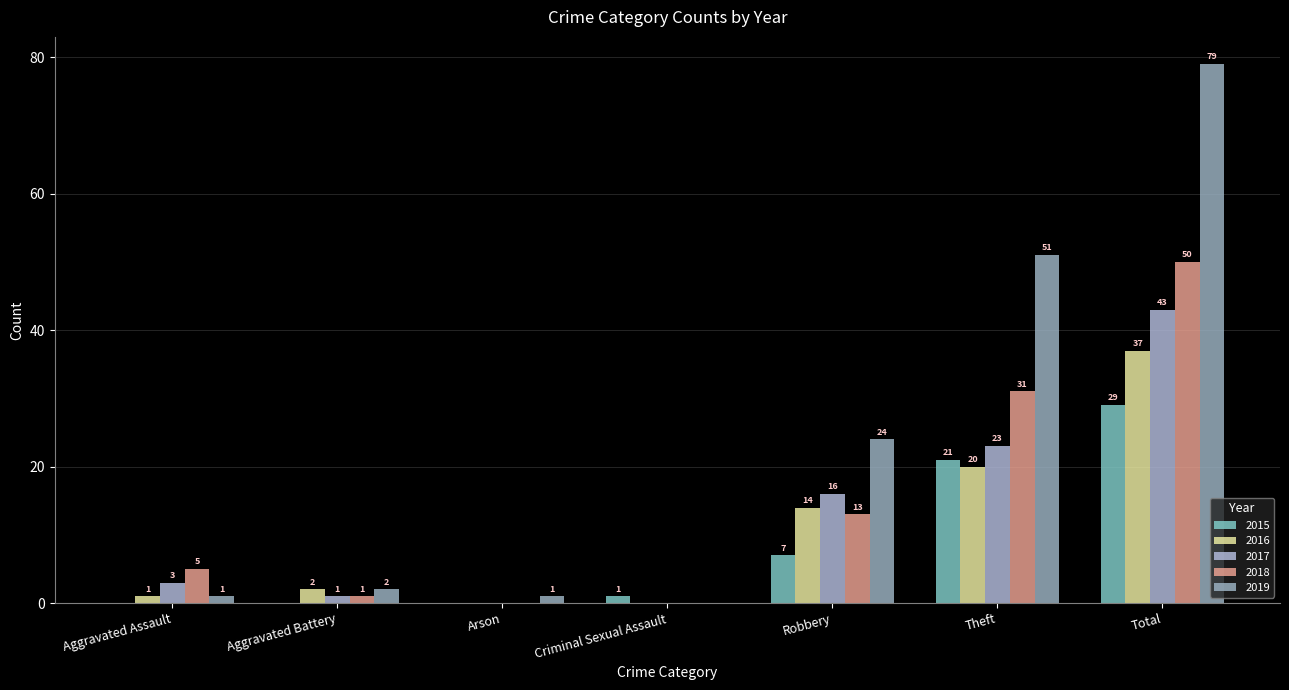

At Arson, list the series in order from largest to smallest.

2019, 2015, 2016, 2017, 2018